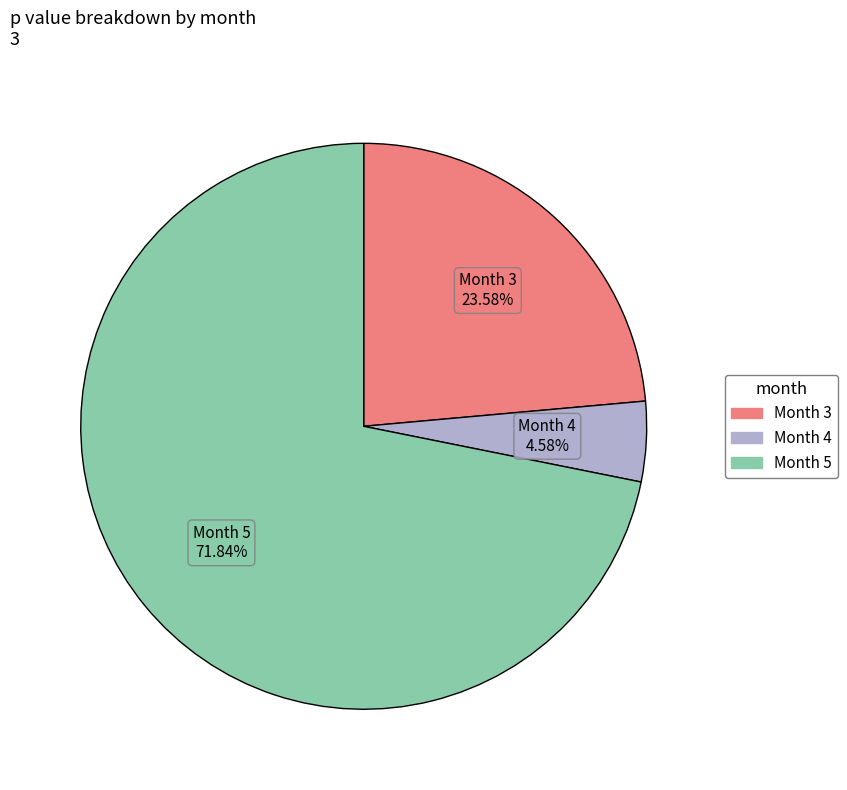

Combined, do Month 5 and Month 3 account for over 50%?

Yes